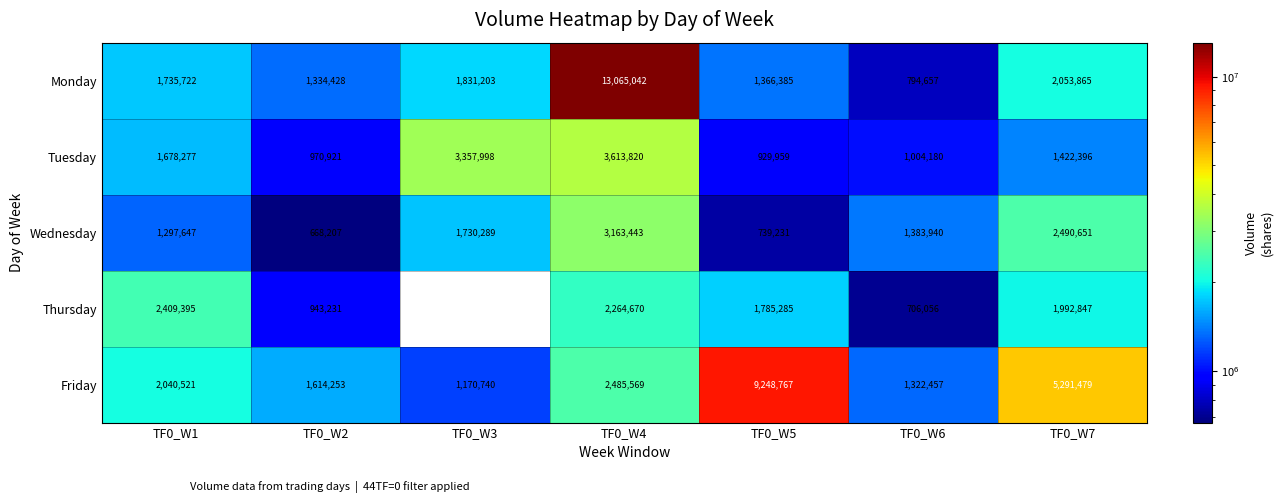

Is the value of Friday at TF0_W5 greater than the value of Wednesday at TF0_W3?

Yes